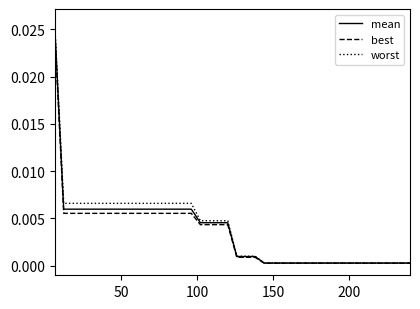

Which series has the largest range (max minus min)?

worst